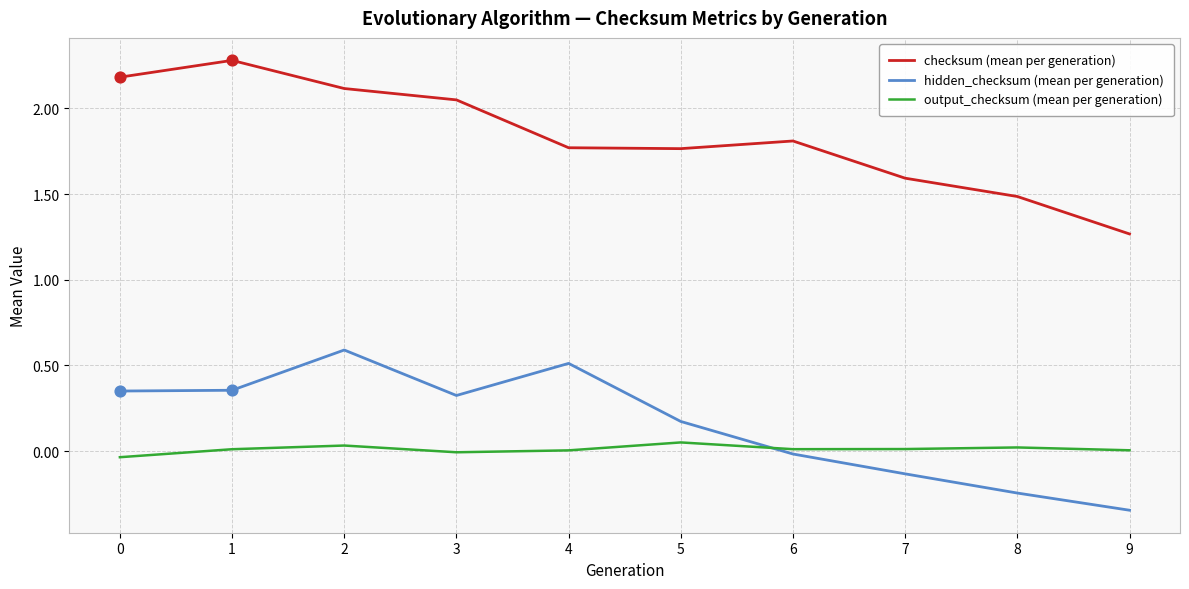

What is the total value across all series at 4?

2.3